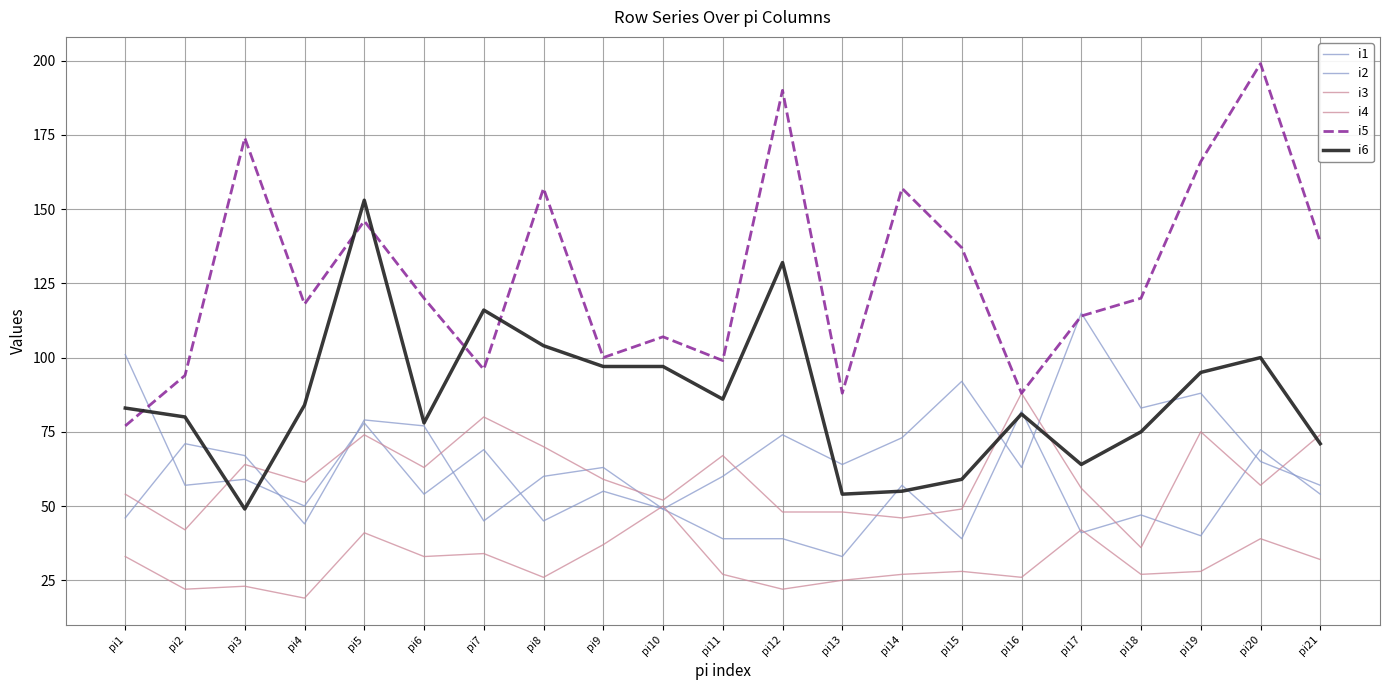

How many intersections are there between i3 and i2?

3